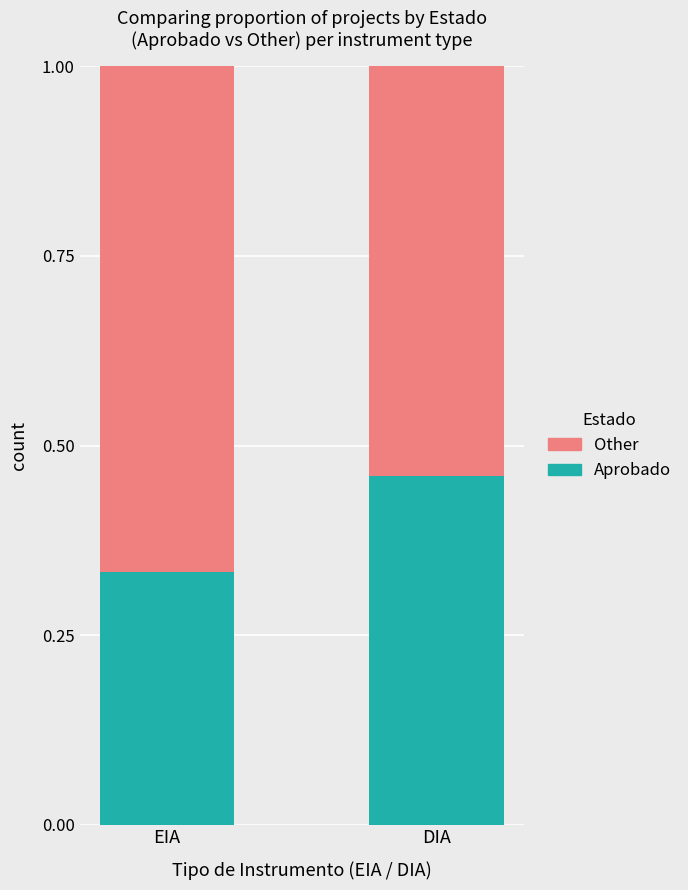

What is the sum of all Aprobado values?

0.8